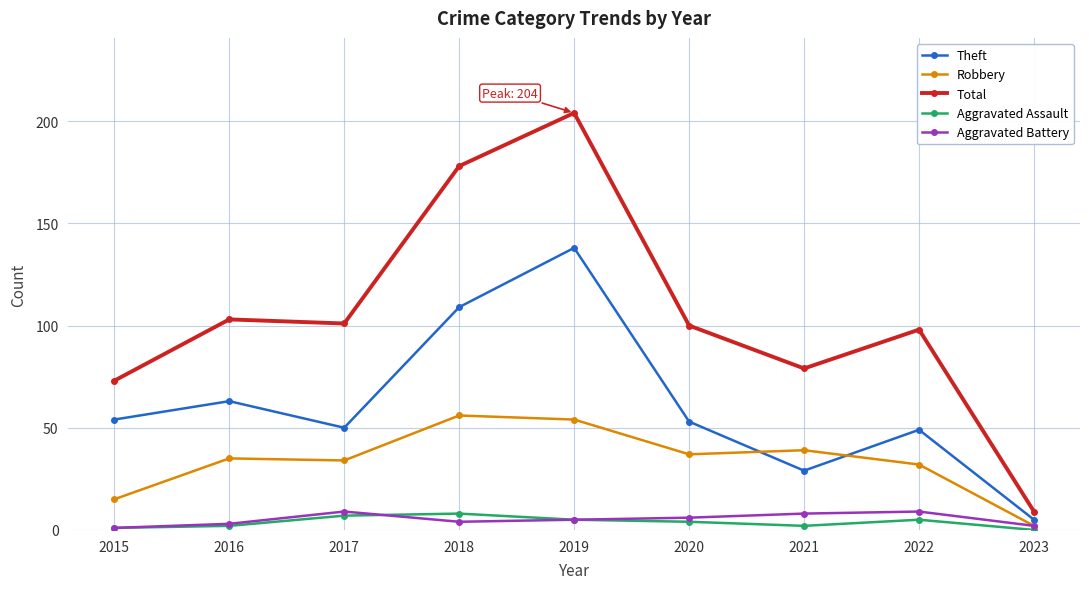

Reading left to right, list all the values displayed in this chart.

Theft: 2015=54	2016=63	2017=50	2018=109	2019=138	2020=53	2021=29	2022=49	2023=5
Robbery: 2015=15	2016=35	2017=34	2018=56	2019=54	2020=37	2021=39	2022=32	2023=2
Total: 2015=73	2016=103	2017=101	2018=178	2019=204	2020=100	2021=79	2022=98	2023=9
Aggravated Assault: 2015=1	2016=2	2017=7	2018=8	2019=5	2020=4	2021=2	2022=5	2023=0
Aggravated Battery: 2015=1	2016=3	2017=9	2018=4	2019=5	2020=6	2021=8	2022=9	2023=2